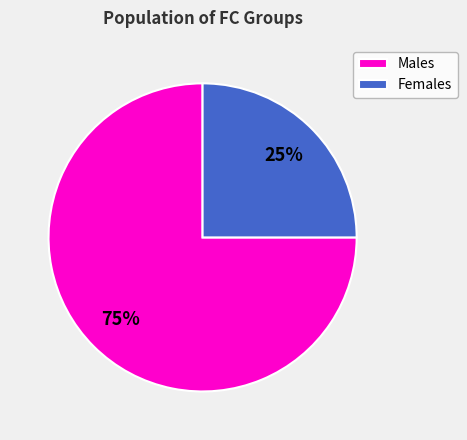

What is the ratio of the value at Females to the value at Males?

0.3